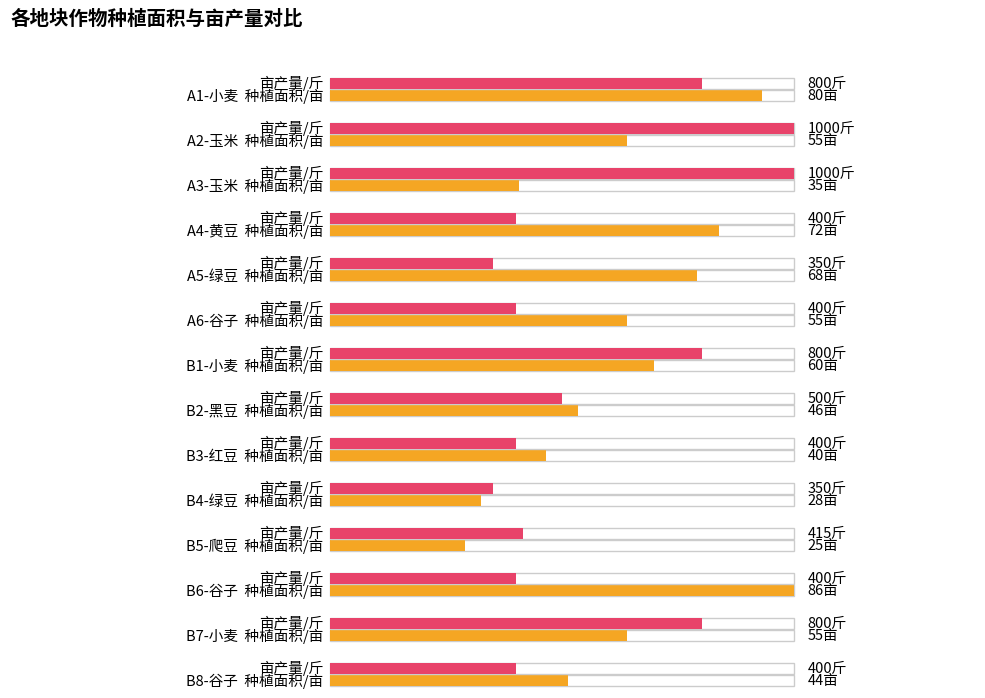

At which label does 亩产量/斤 first exceed 415?

A1-小麦